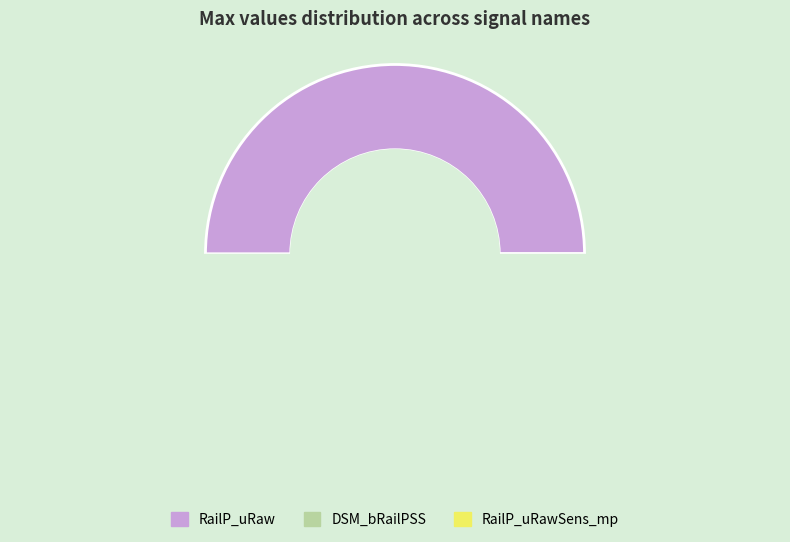

What is the largest slice in the pie chart?

RailP_uRaw